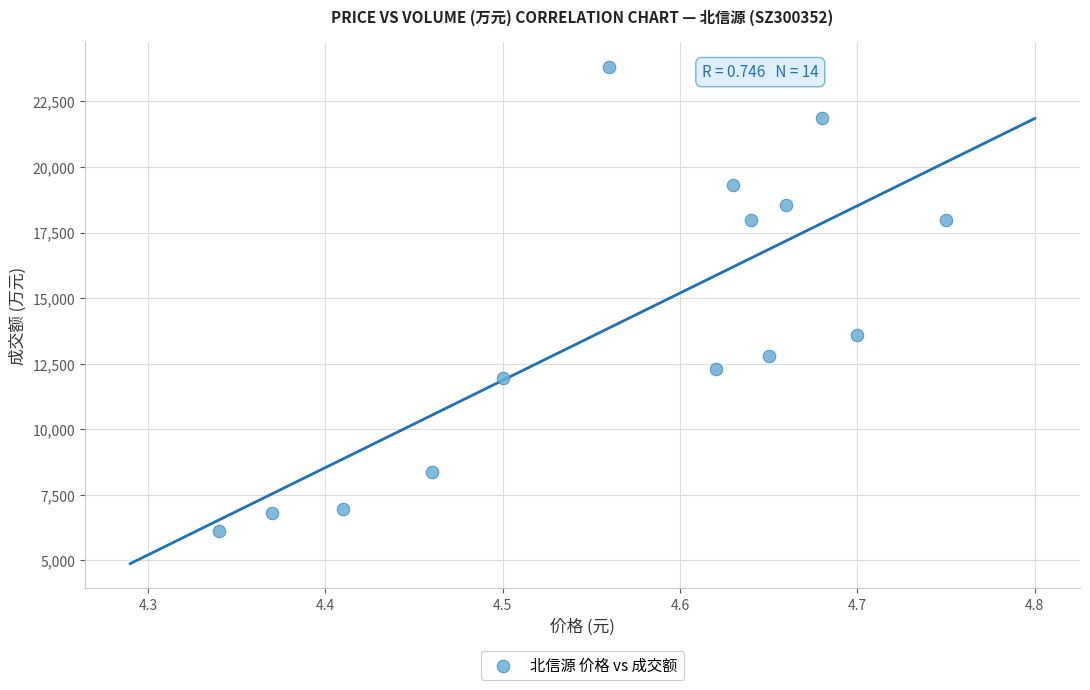

What Y value in the scatter plot is closest to 14972?

13579